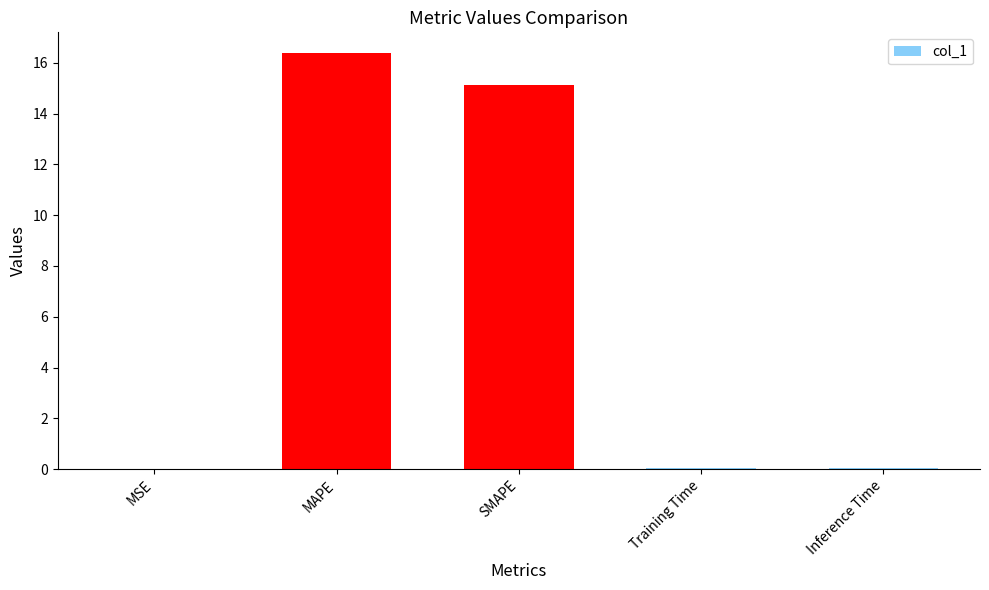

At which label is the value closest to 8?

SMAPE